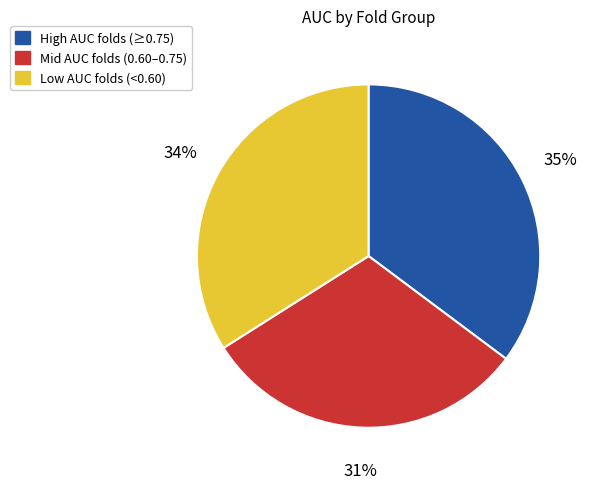

Which slice is the largest?

High AUC folds (≥0.75)